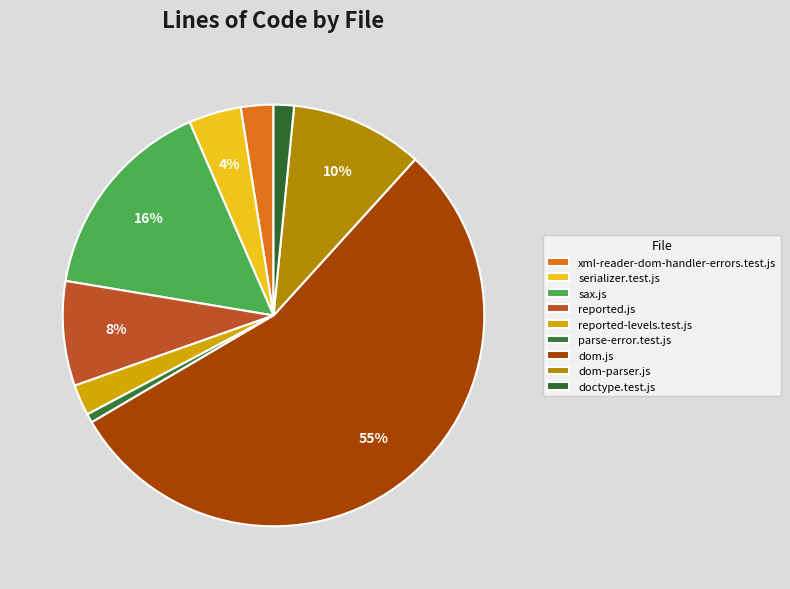

What is the largest slice in the pie chart?

dom.js